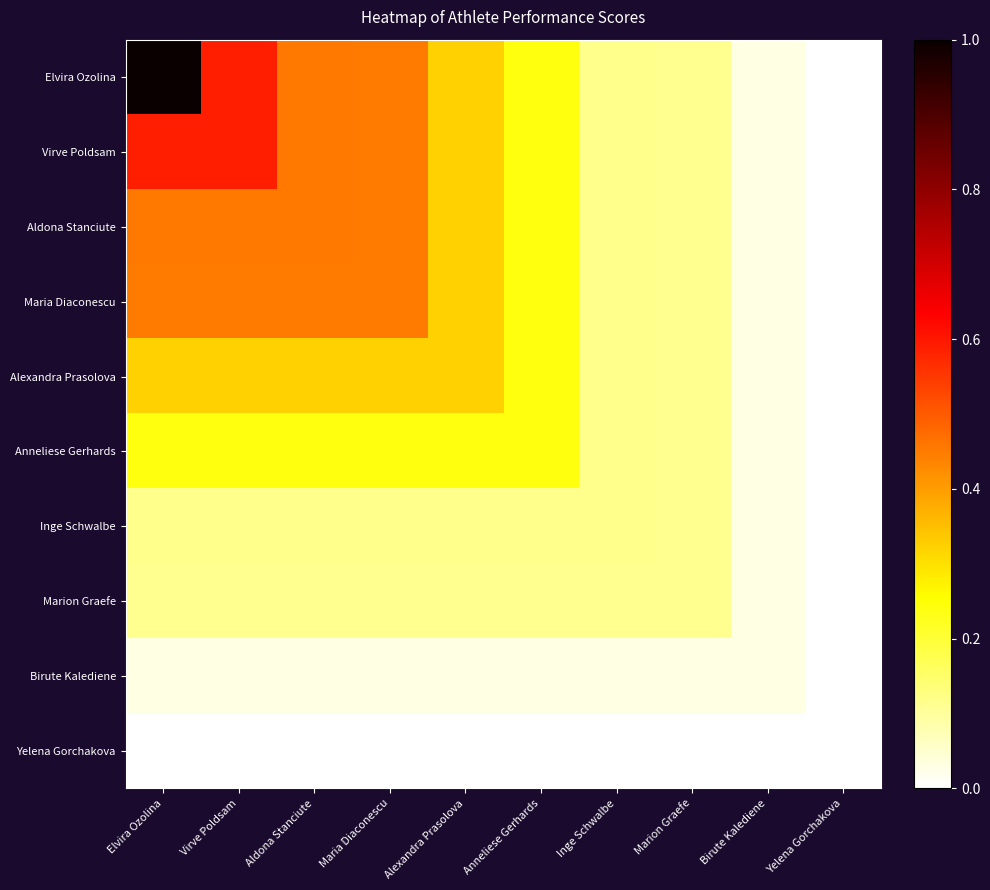

Which has a higher value, Elvira Ozolina or Inge Schwalbe?

Elvira Ozolina